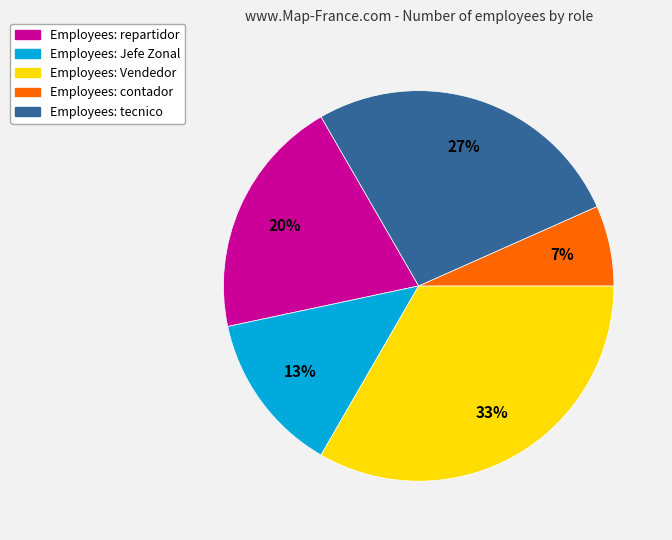

How many slices are in this pie chart?

5